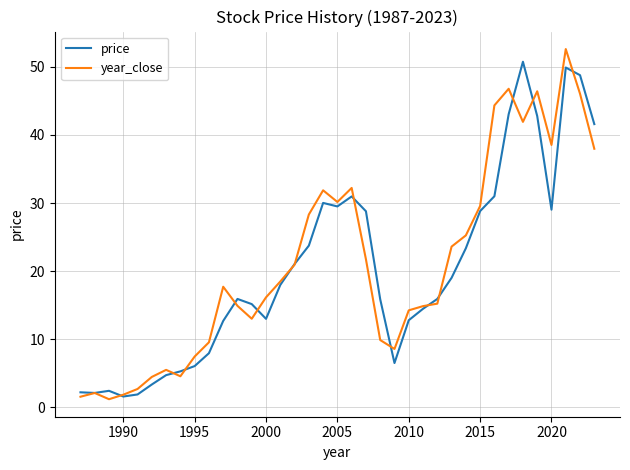

In year_close, how many points are lower than both neighbors (excluding endpoints)?

7